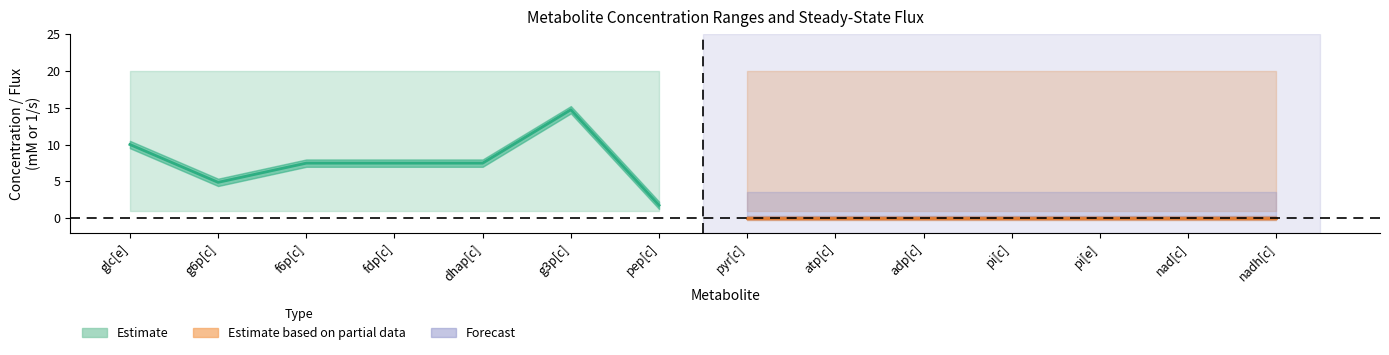

True or false: Mchigh (mM) has more than 0 points higher than both neighbors.

False